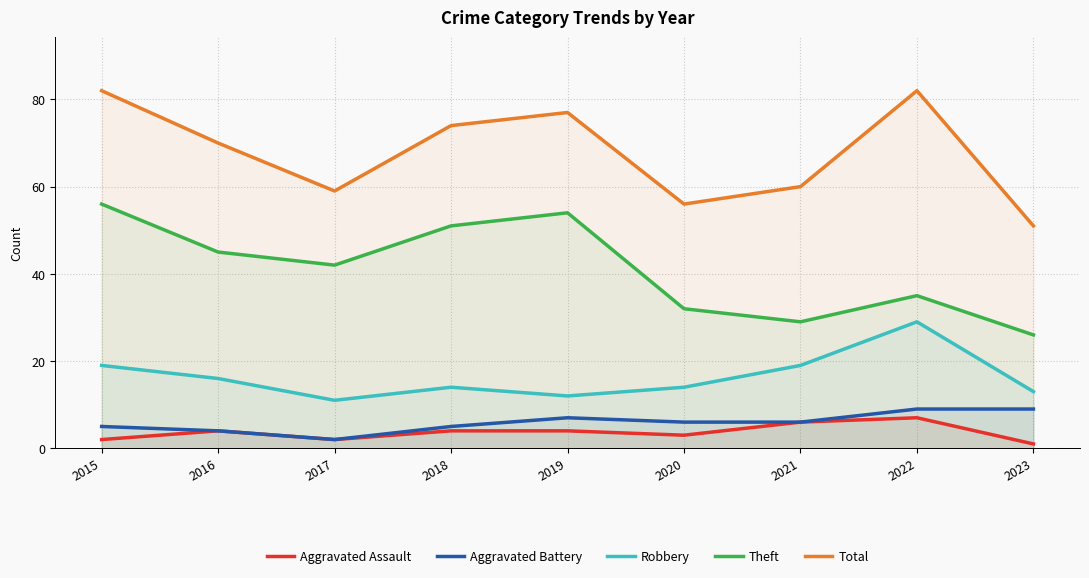

What are all the series names shown in the legend?

Aggravated Assault, Aggravated Battery, Robbery, Theft, Total